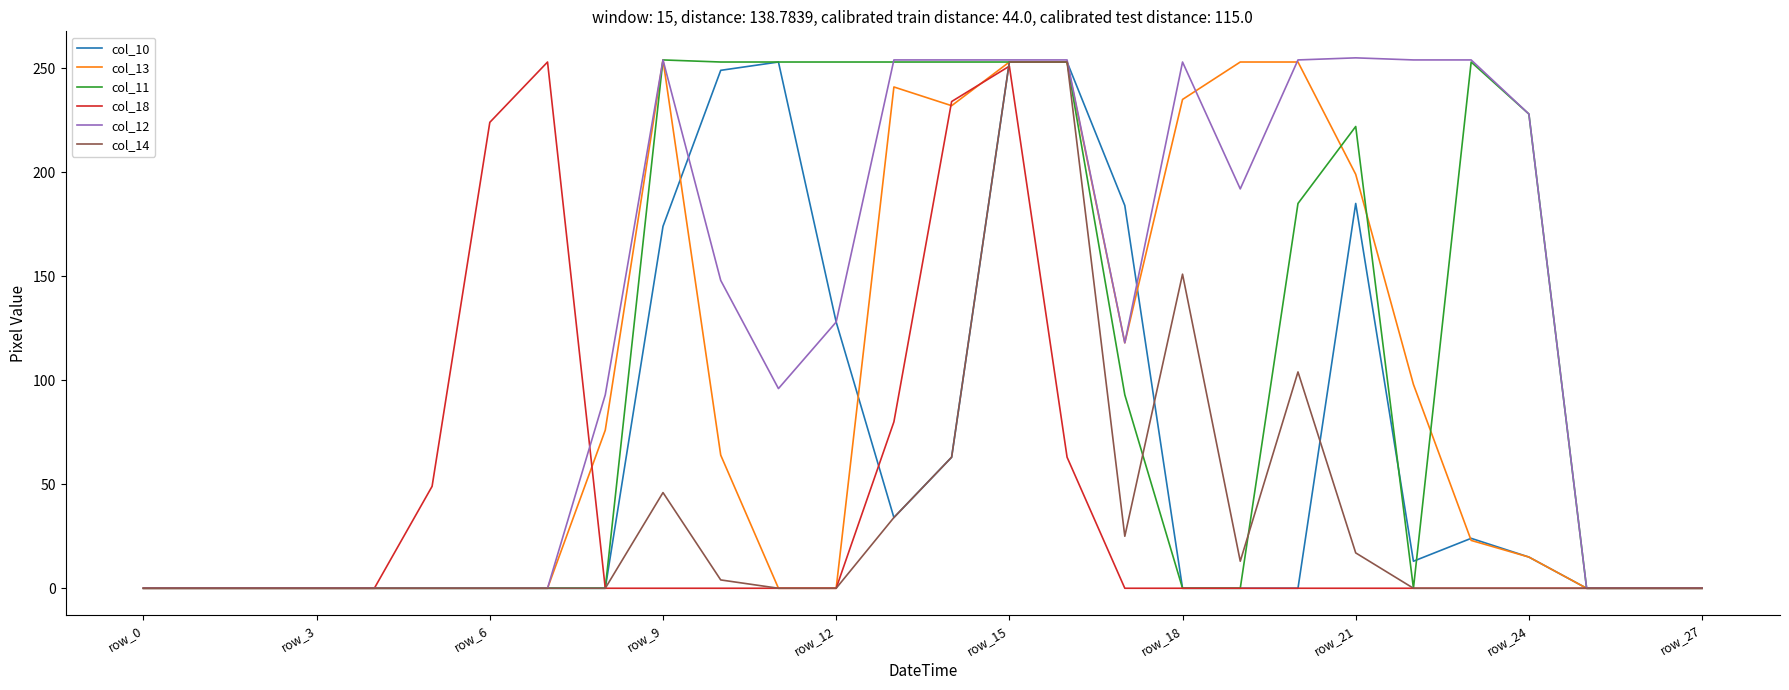

Which series has the largest total across all categories?

col_12